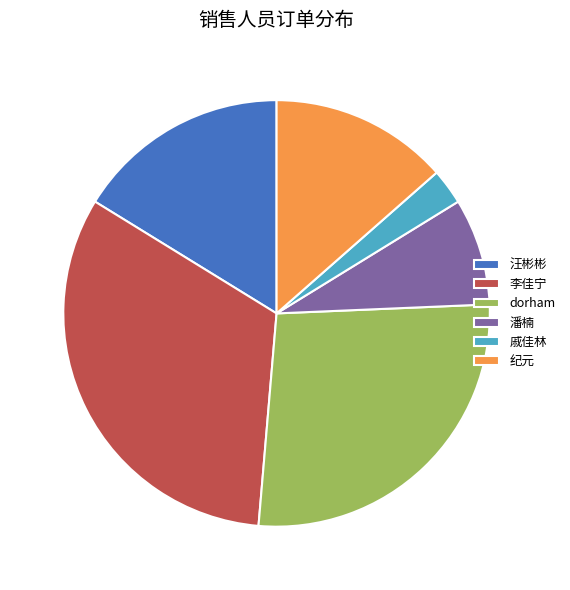

Count the number of slices in the pie.

6